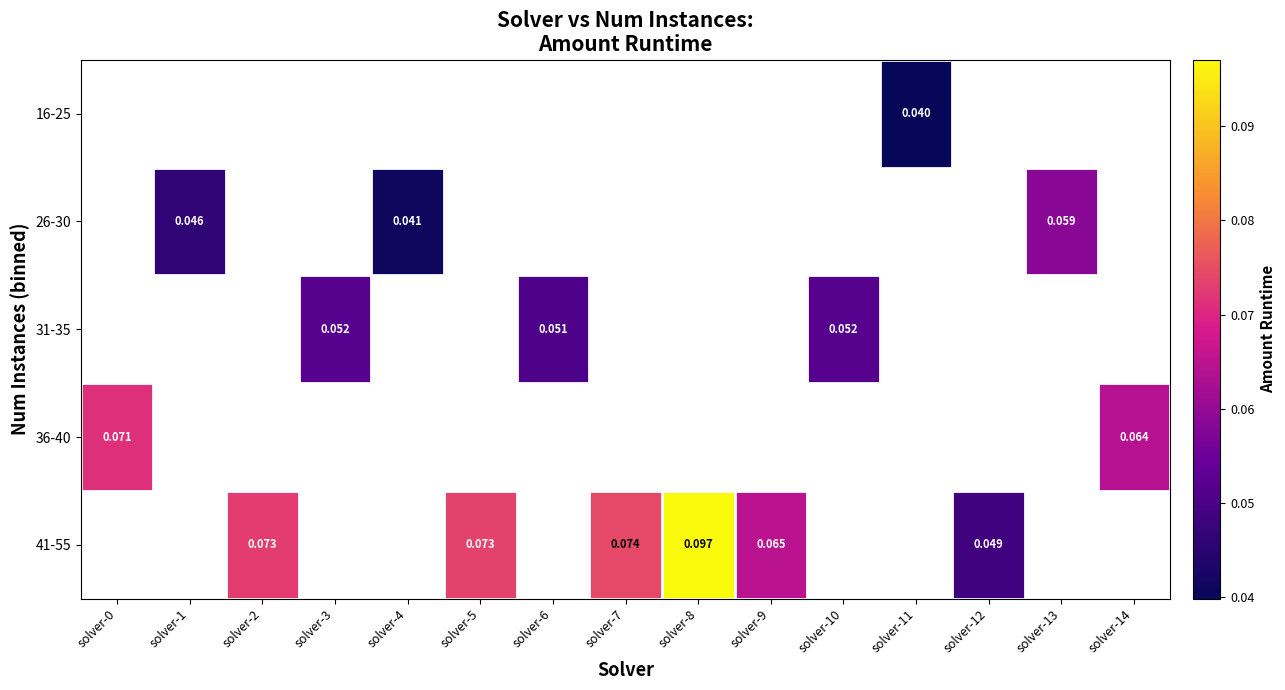

What is the greatest value displayed?

0.1